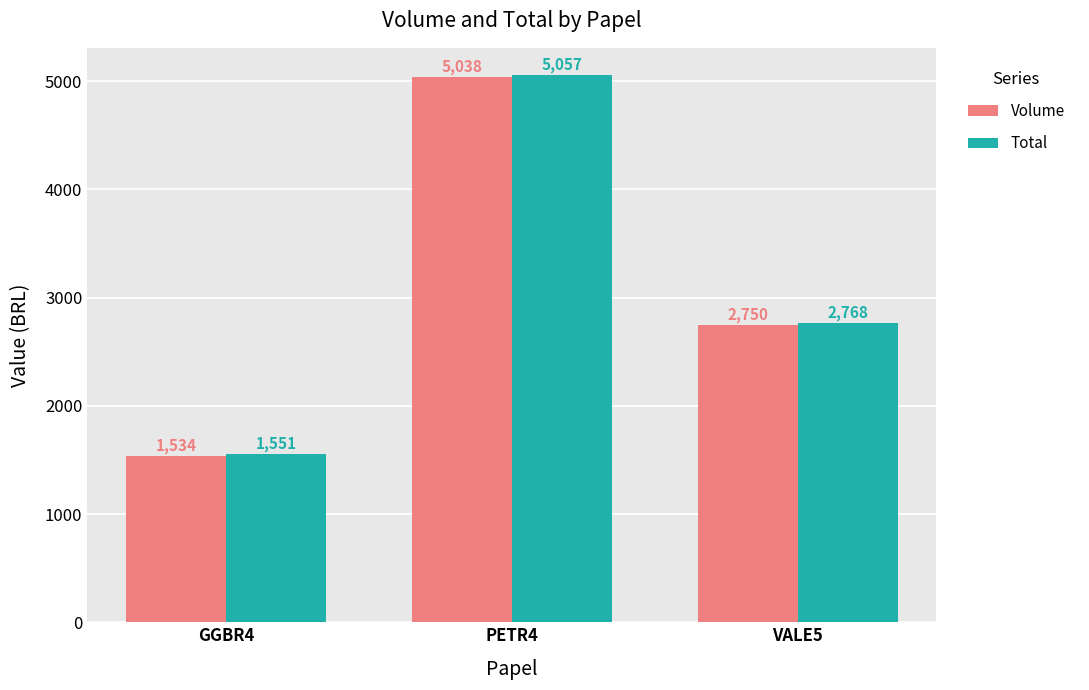

The value of Volume at GGBR4 is 1534.0. True or false?

True